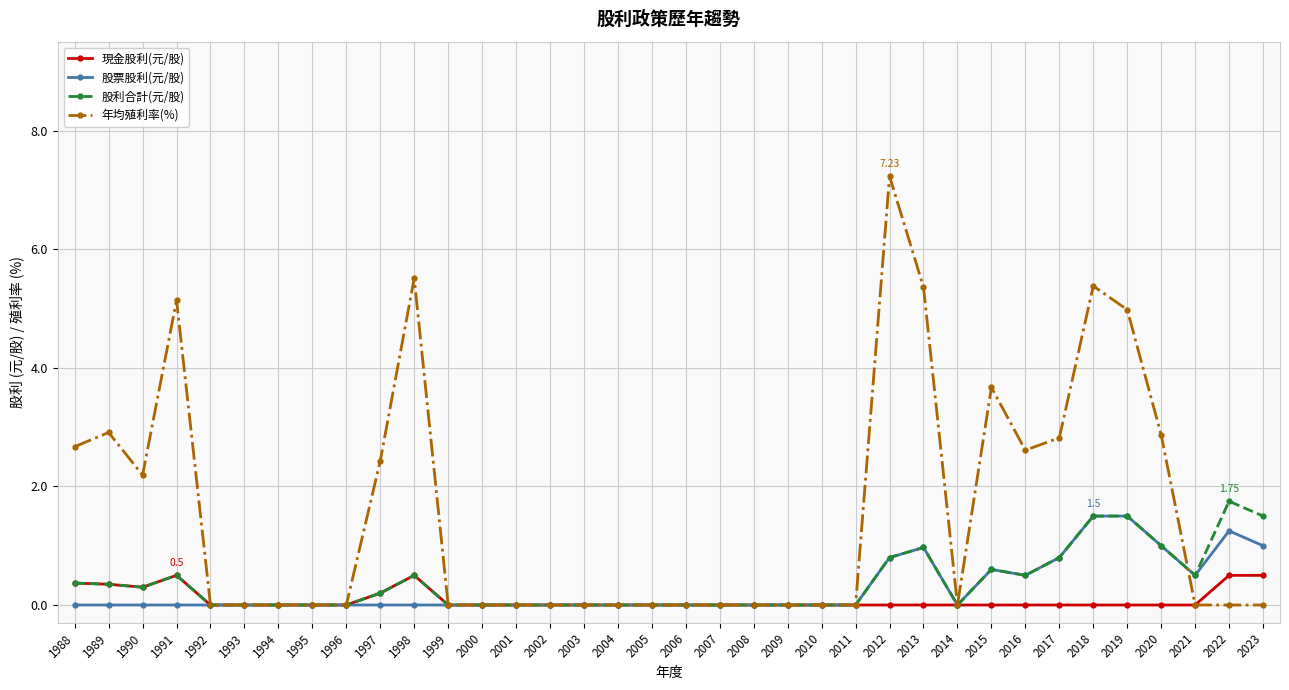

What is the difference between the highest and lowest values at 2016?

2.6